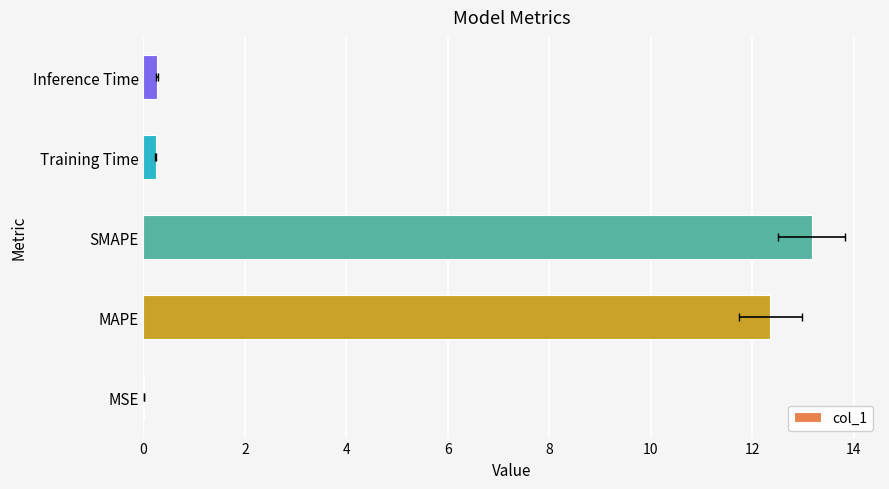

How many bars are there in total?

5